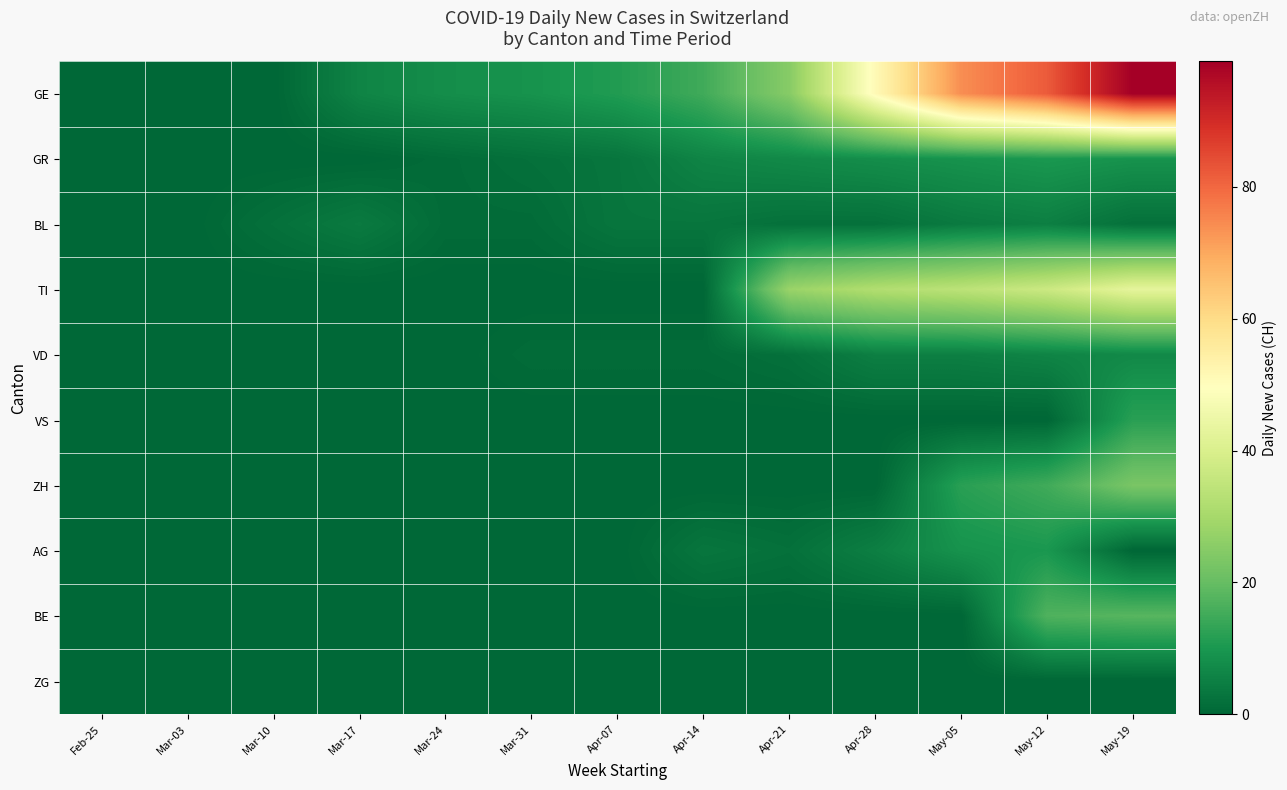

Reading left to right, extract all data points from this chart.

GE: Feb-25=0	Mar-03=0	Mar-10=0	Mar-17=6	Mar-24=8	Mar-31=9	Apr-07=11	Apr-14=15	Apr-21=25	Apr-28=51	May-05=74	May-12=82	May-19=99
GR: Feb-25=0	Mar-03=0	Mar-10=0	Mar-17=0	Mar-24=1	Mar-31=2	Apr-07=3	Apr-14=6	Apr-21=7	Apr-28=8	May-05=9	May-12=10	May-19=9
BL: Feb-25=0	Mar-03=0	Mar-10=2	Mar-17=4	Mar-24=1	Mar-31=1	Apr-07=3	Apr-14=3	Apr-21=2	Apr-28=2	May-05=4	May-12=5	May-19=2
TI: Feb-25=0	Mar-03=0	Mar-10=0	Mar-17=0	Mar-24=0	Mar-31=0	Apr-07=0	Apr-14=0	Apr-21=28	Apr-28=32	May-05=34	May-12=37	May-19=43
VD: Feb-25=0	Mar-03=0	Mar-10=0	Mar-17=0	Mar-24=0	Mar-31=1	Apr-07=1	Apr-14=1	Apr-21=2	Apr-28=5	May-05=5	May-12=6	May-19=7
VS: Feb-25=0	Mar-03=0	Mar-10=0	Mar-17=0	Mar-24=0	Mar-31=0	Apr-07=0	Apr-14=0	Apr-21=0	Apr-28=0	May-05=0	May-12=0	May-19=12
ZH: Feb-25=0	Mar-03=0	Mar-10=0	Mar-17=0	Mar-24=0	Mar-31=0	Apr-07=0	Apr-14=0	Apr-21=0	Apr-28=0	May-05=12	May-12=15	May-19=23
AG: Feb-25=0	Mar-03=0	Mar-10=0	Mar-17=0	Mar-24=0	Mar-31=0	Apr-07=0	Apr-14=3	Apr-21=2	Apr-28=5	May-05=9	May-12=10	May-19=0
BE: Feb-25=0	Mar-03=0	Mar-10=0	Mar-17=0	Mar-24=0	Mar-31=0	Apr-07=0	Apr-14=0	Apr-21=0	Apr-28=0	May-05=0	May-12=17	May-19=18
ZG: Feb-25=0	Mar-03=0	Mar-10=0	Mar-17=0	Mar-24=0	Mar-31=0	Apr-07=0	Apr-14=0	Apr-21=0	Apr-28=0	May-05=0	May-12=0	May-19=0